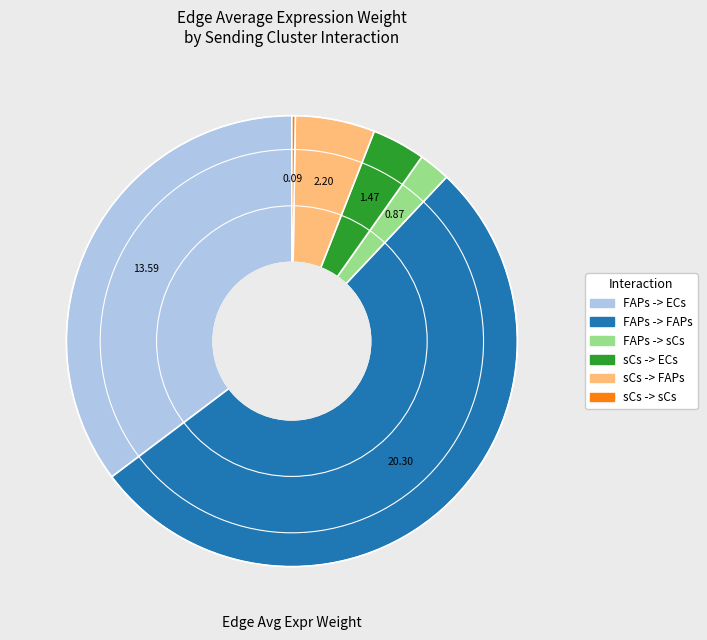

What is the majority slice?

FAPs -> FAPs